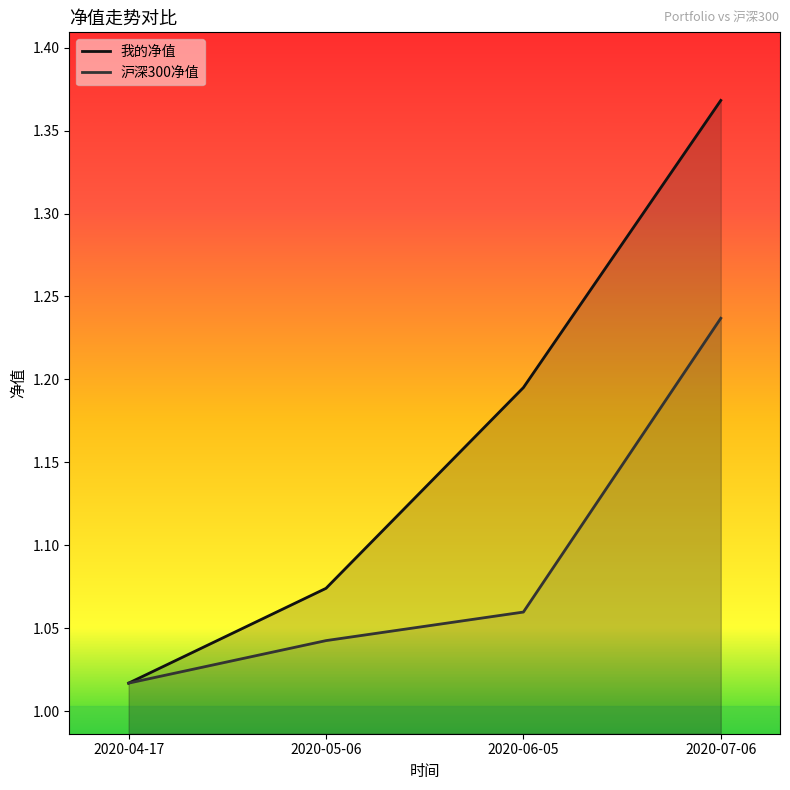

What is the smallest value displayed?

1.0